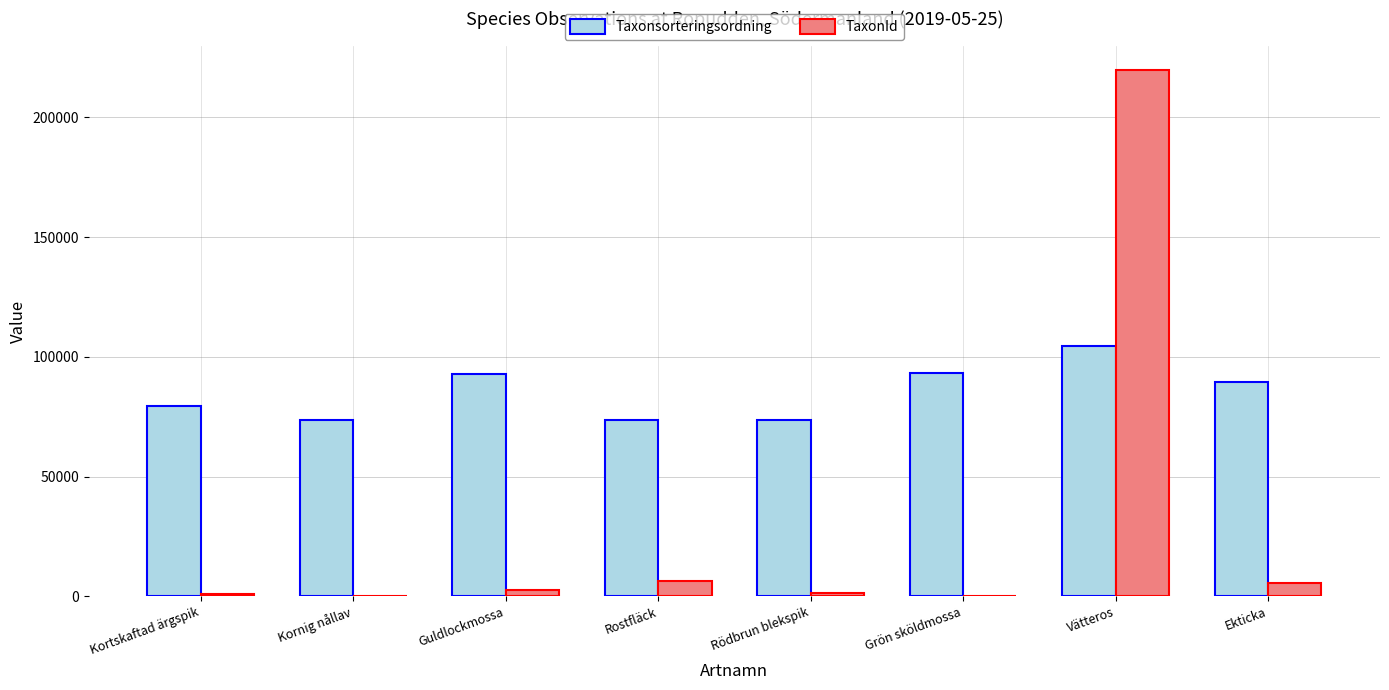

What are all the series names shown in the legend?

Taxonsorteringsordning, TaxonId